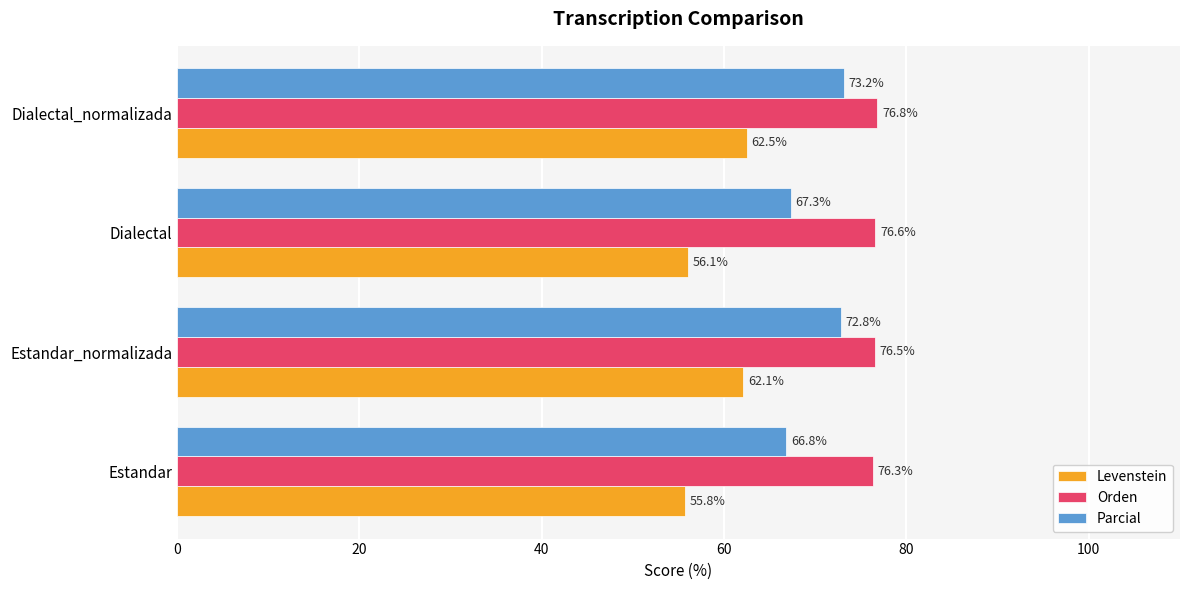

What is the spread (max minus min) of values at Estandar_normalizada?

14.4